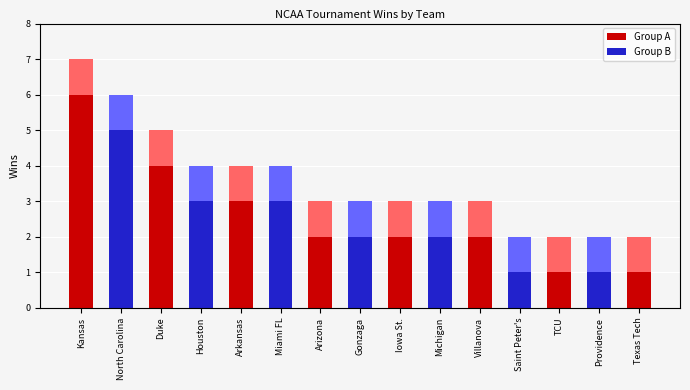

At which category is the sum across all series the highest?

Kansas